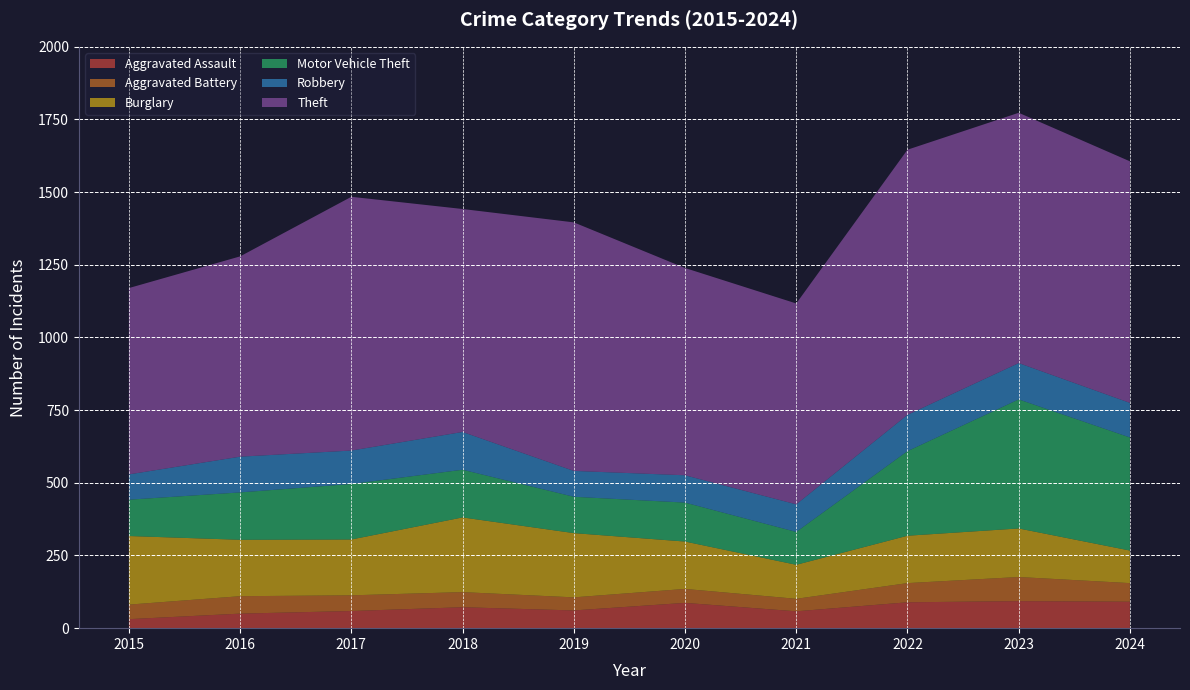

Reading right to left, transcribe all the data shown in this chart.

Aggravated Assault: 2024=91	2023=93	2022=89	2021=58	2020=87	2019=61	2018=72	2017=59	2016=50	2015=31
Aggravated Battery: 2024=64	2023=83	2022=66	2021=43	2020=48	2019=45	2018=52	2017=54	2016=60	2015=50
Burglary: 2024=112	2023=167	2022=163	2021=117	2020=163	2019=221	2018=257	2017=192	2016=194	2015=236
Motor Vehicle Theft: 2024=389	2023=444	2022=291	2021=113	2020=134	2019=125	2018=164	2017=191	2016=163	2015=125
Robbery: 2024=119	2023=125	2022=125	2021=95	2020=94	2019=89	2018=130	2017=115	2016=123	2015=87
Theft: 2024=831	2023=861	2022=912	2021=691	2020=713	2019=855	2018=767	2017=873	2016=689	2015=641